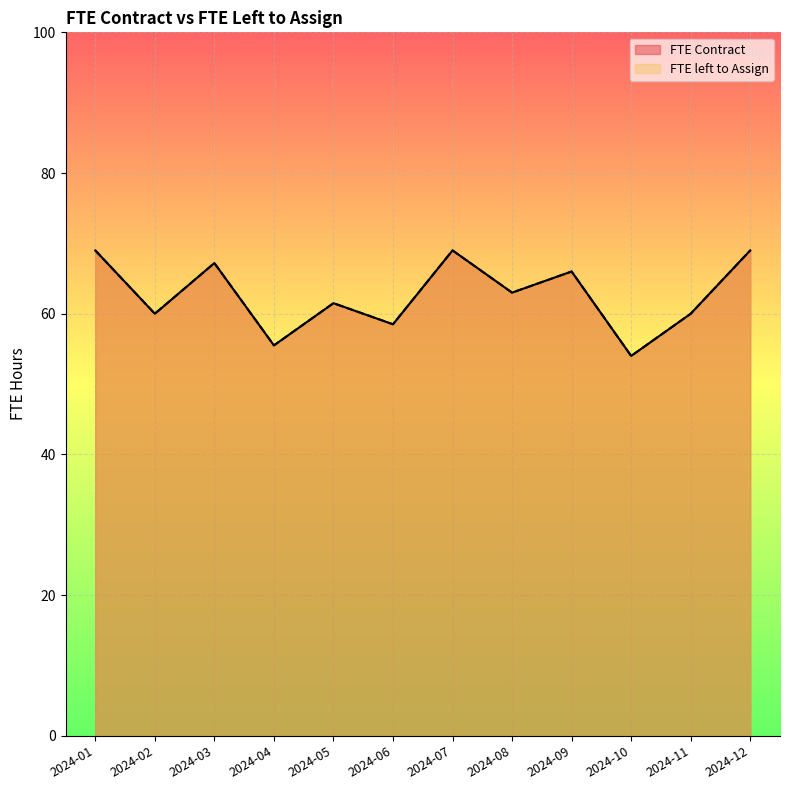

What is the maximum value shown in the chart?

69.0